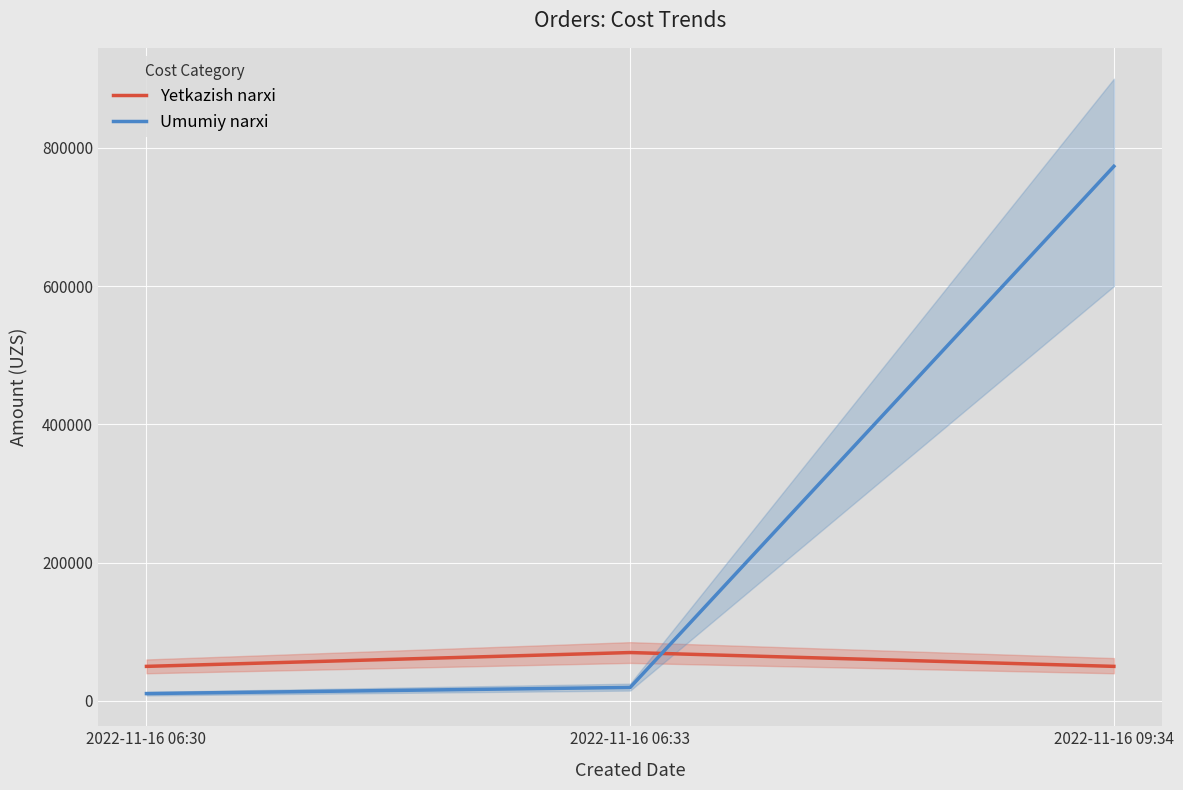

Between 2022-11-16 09:34 and 2022-11-16 06:30, which is larger?

2022-11-16 09:34